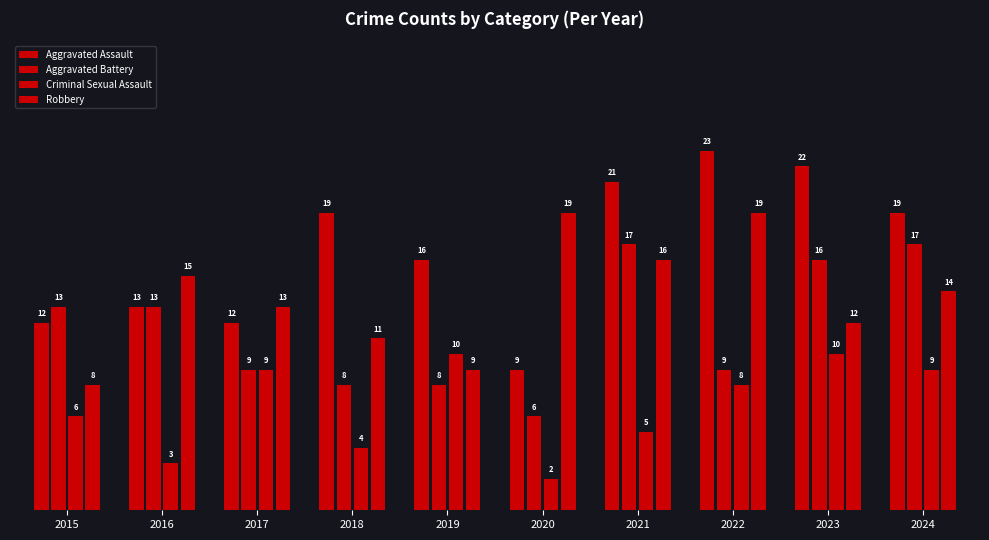

Between 2018 and 2020, which series saw the biggest shift?

Aggravated Assault